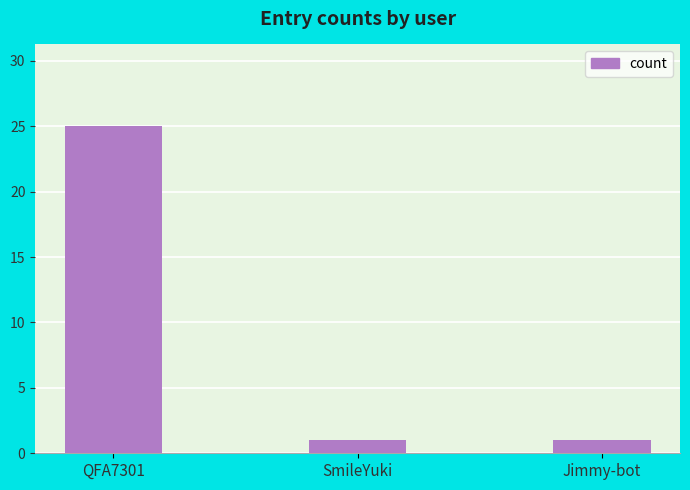

Reading right to left, list all the values displayed in this chart.

1	1	25